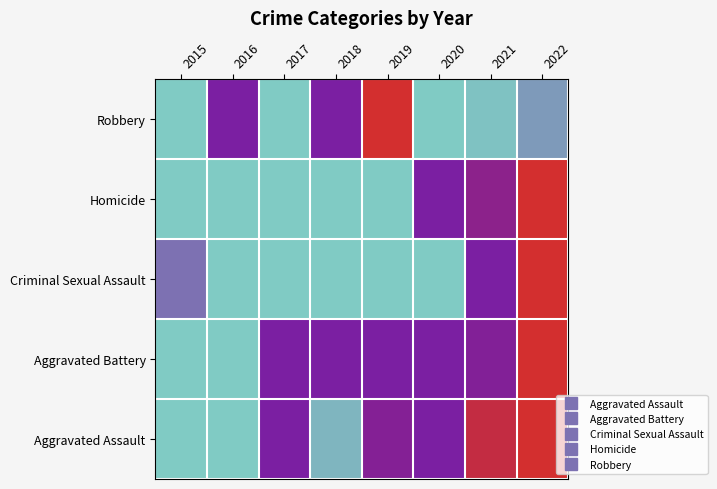

What is the spread (max minus min) of values at 2019?

0.7